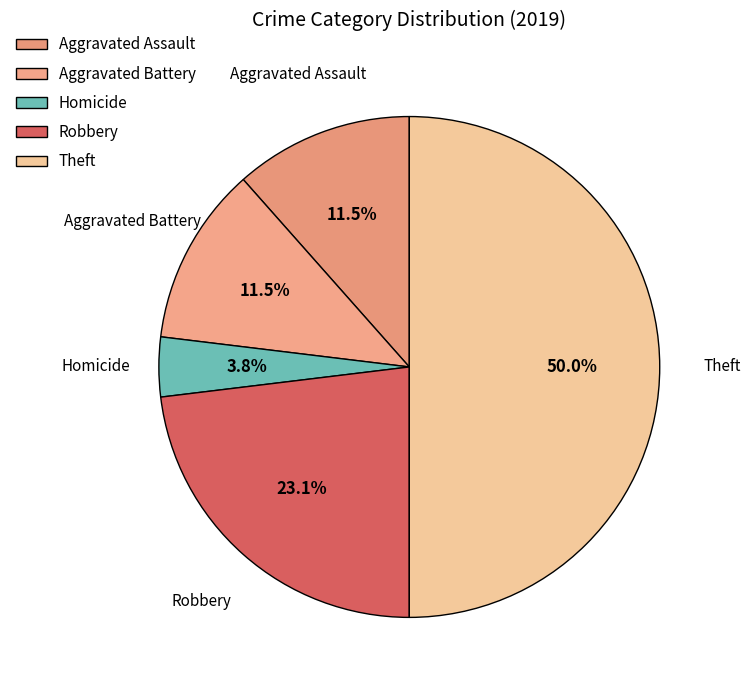

What is the total percentage of Robbery and Aggravated Assault?

34.6%